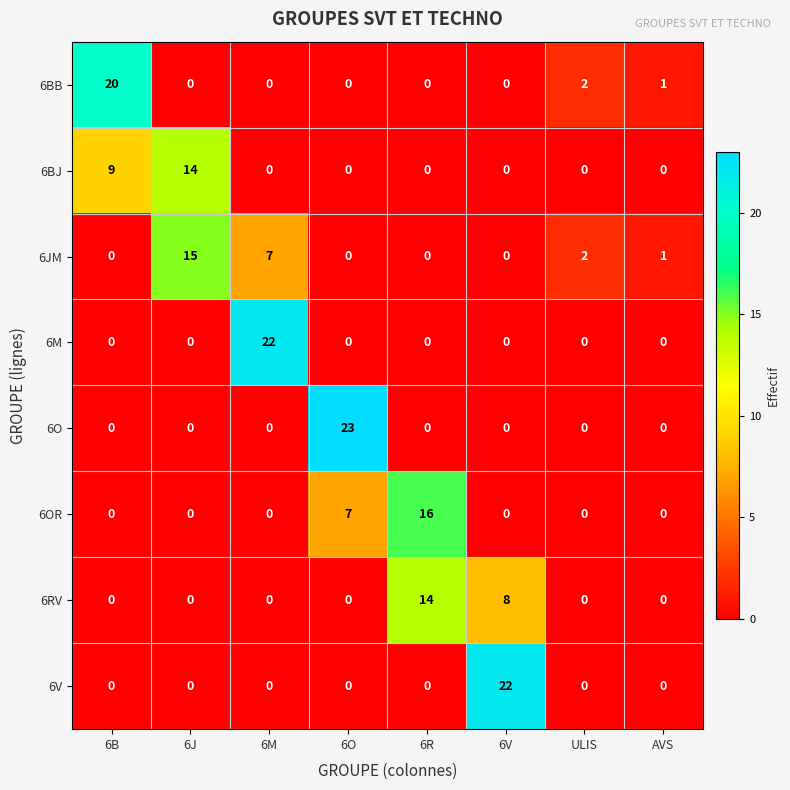

What is the greatest value displayed?

23